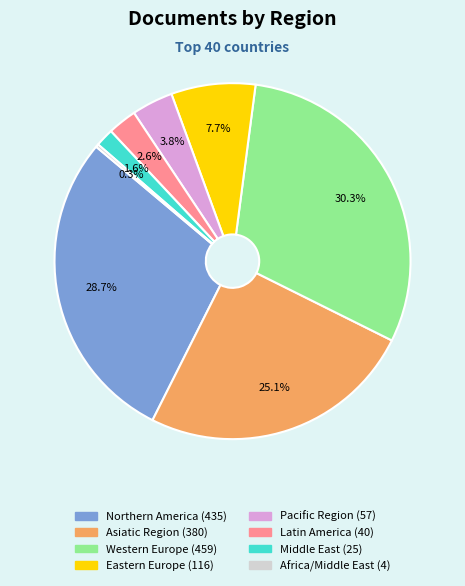

Does any single category account for the majority?

No